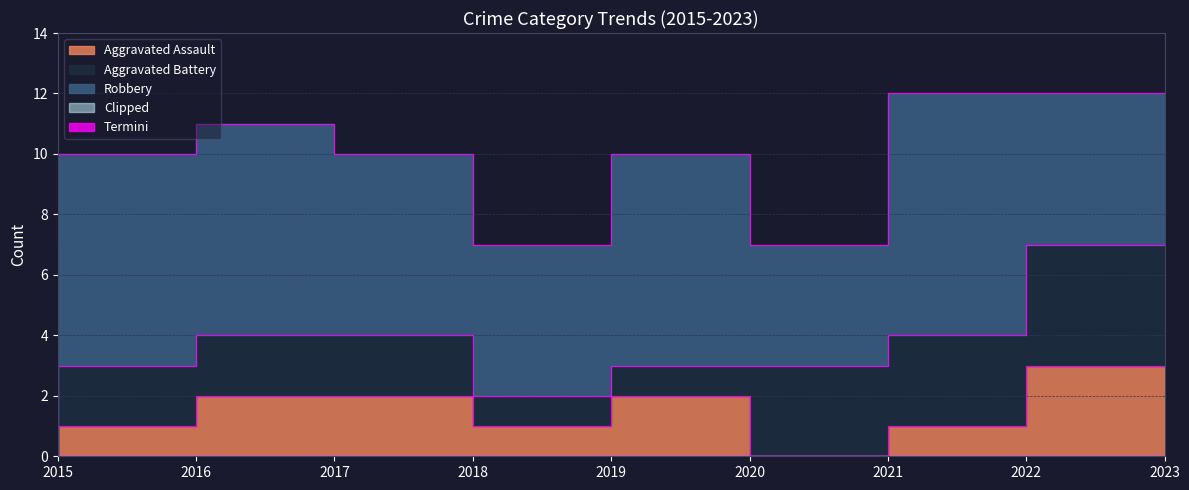

How many positive values does the Aggravated Assault series have?

7